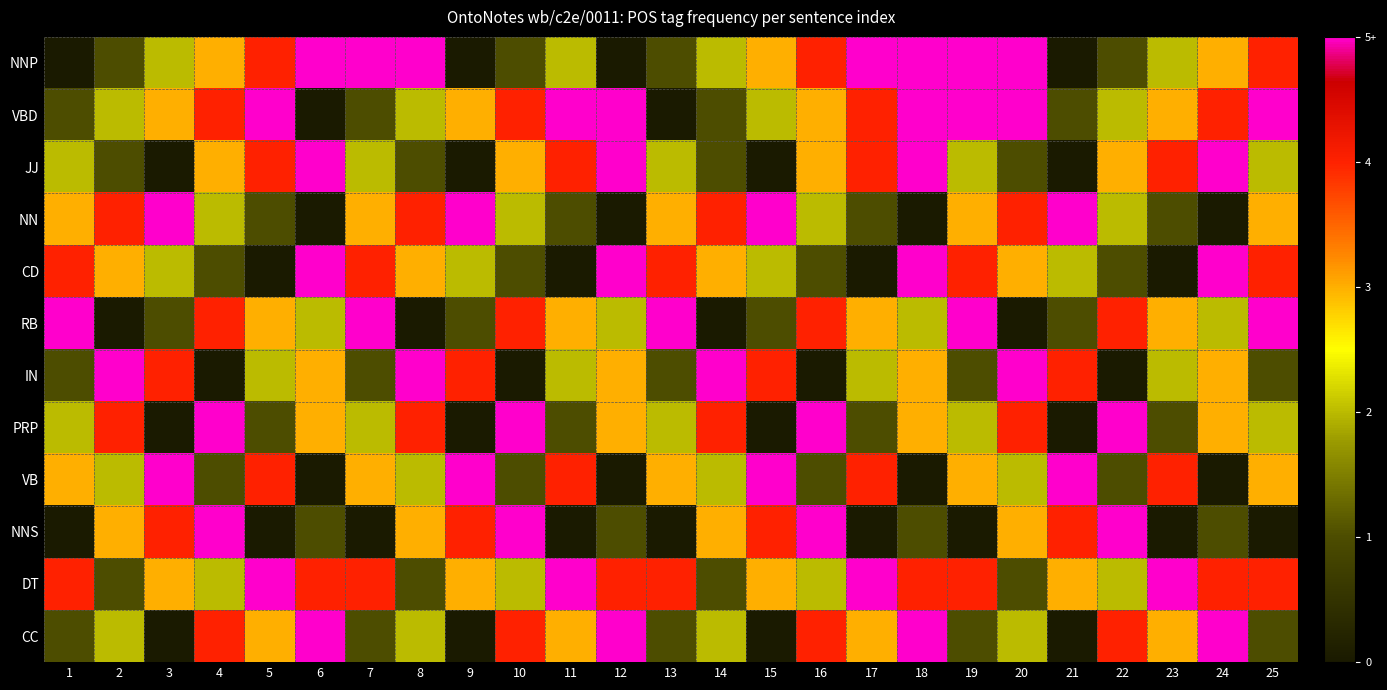

Which has a higher value, 18 or 12?

18